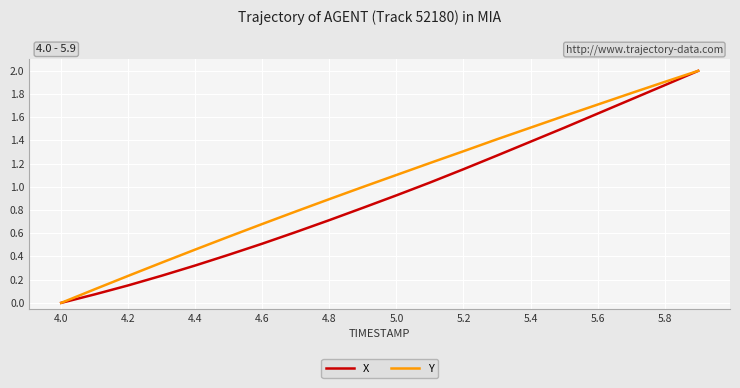

Which series has the largest total across all categories?

Y